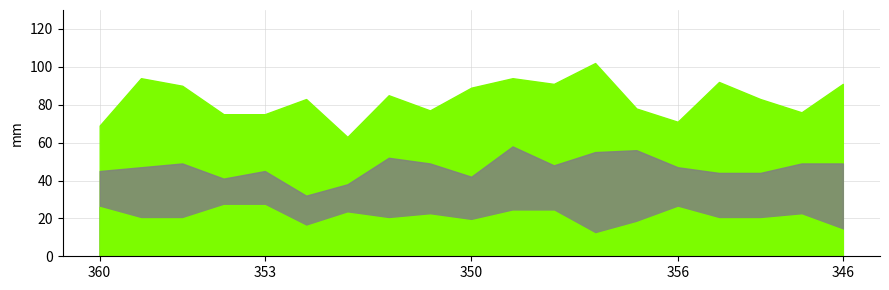

What is the approximate value of col_2 at 360, to the nearest 10?

30